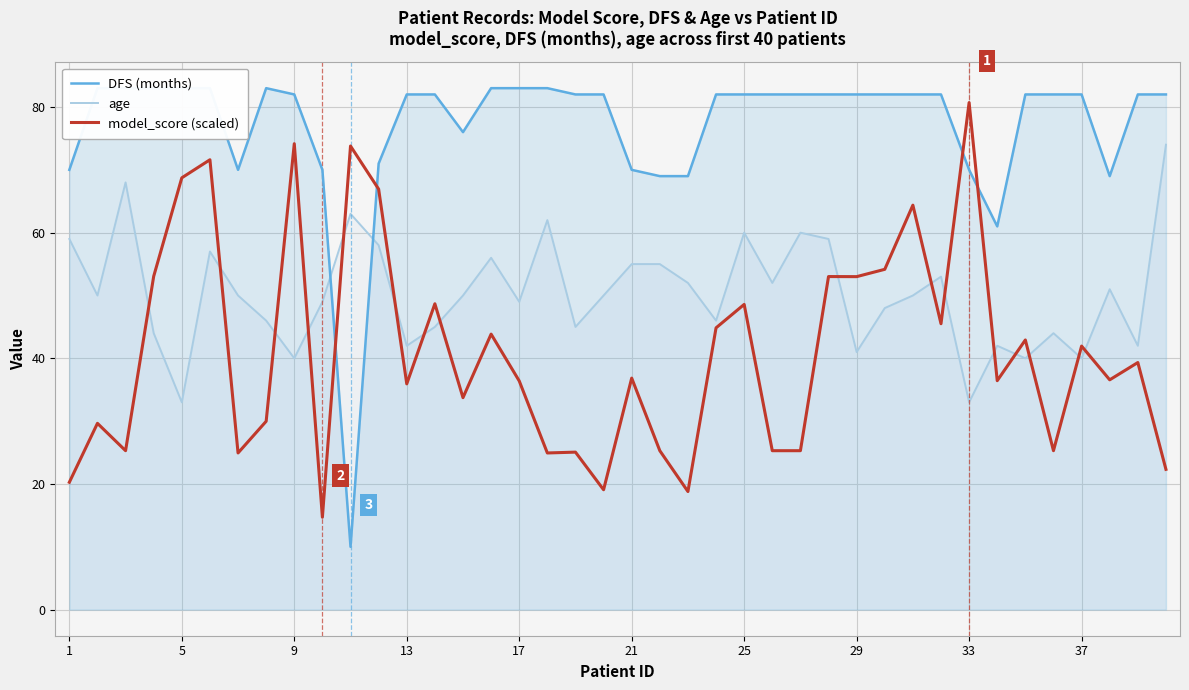

Where does the age series first go above 50?

1